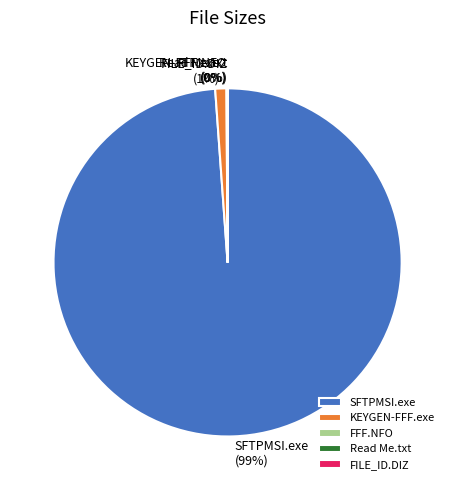

What is the largest slice in the pie chart?

SFTPMSI.exe